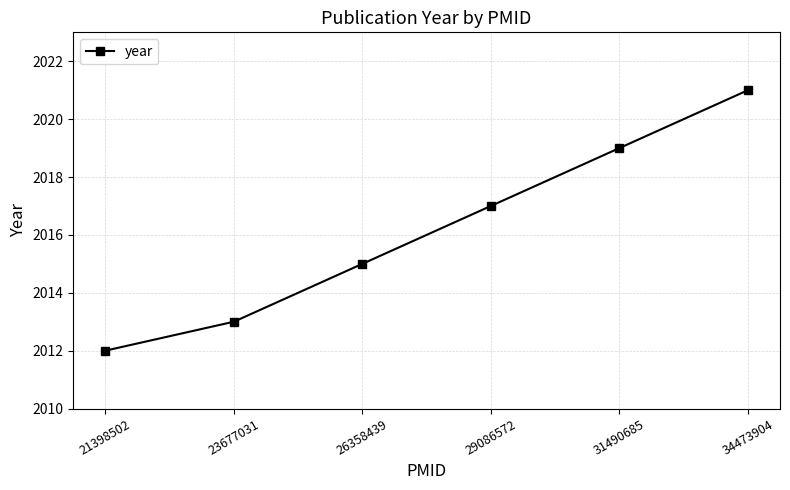

Reading right to left, transcribe all the data shown in this chart.

2021	2019	2017	2015	2013	2012